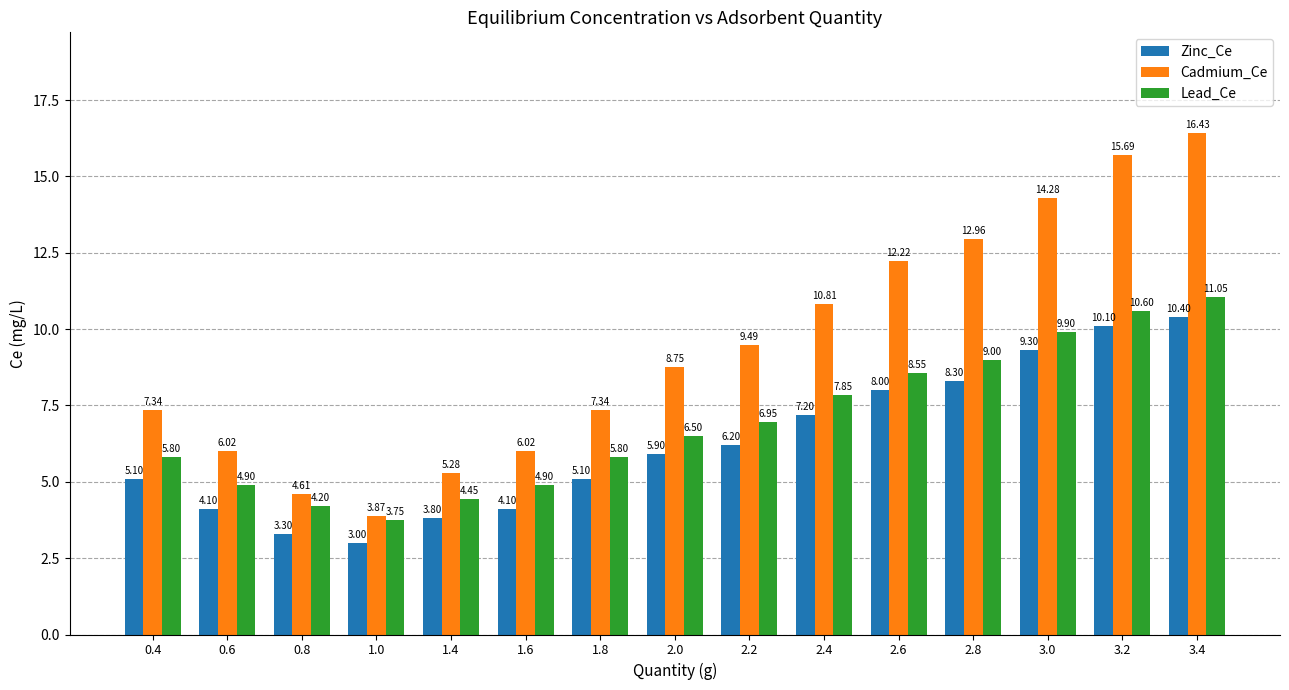

What value does the Zinc_Ce series have at 2.4?

7.2